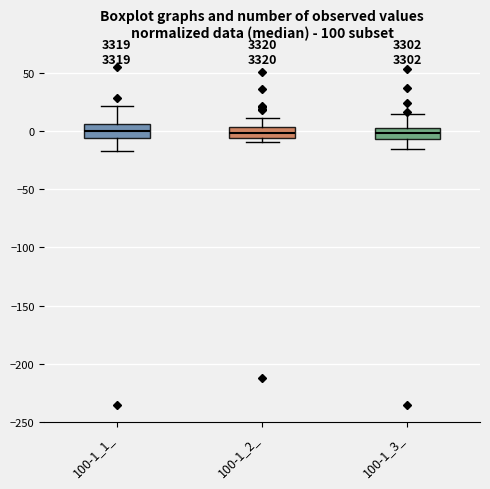

Where does the upper whisker of the box for 100-1_2_ end on the y-axis? The values are not printed on the chart, so give them approximately, as read against the axis.

10